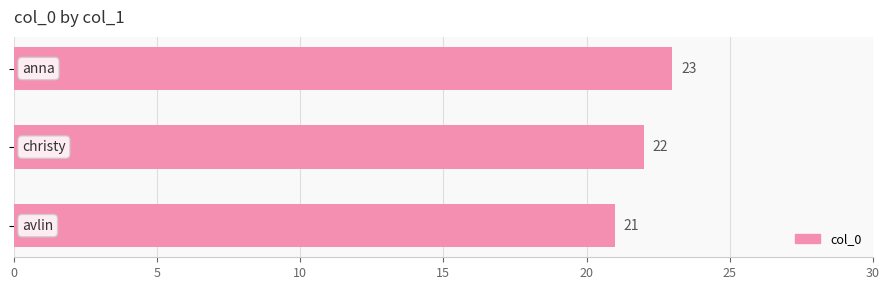

How many data points are less than 22?

1